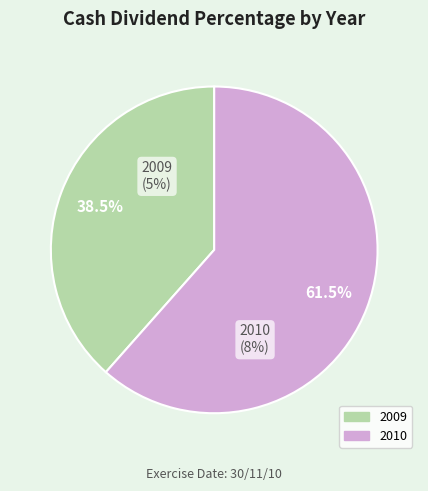

Rank the categories by value from lowest to highest.

2009, 2010